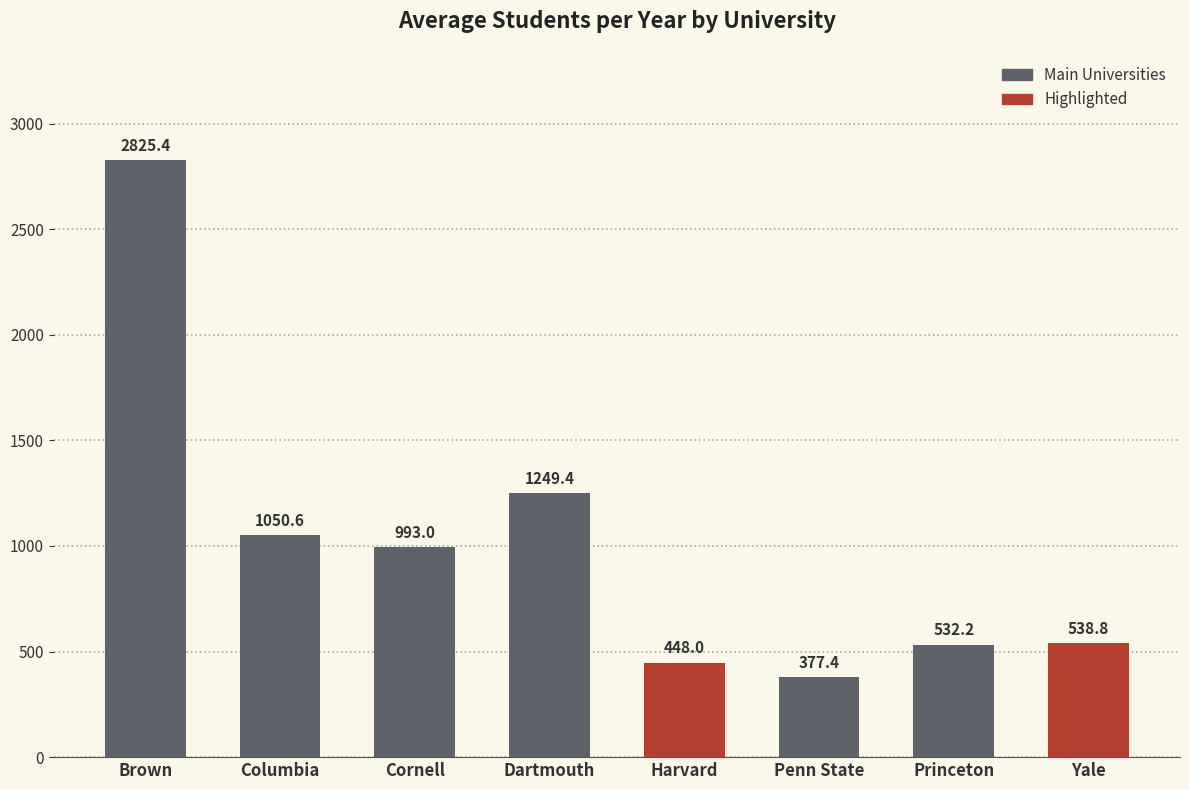

How many bars are there in total?

8